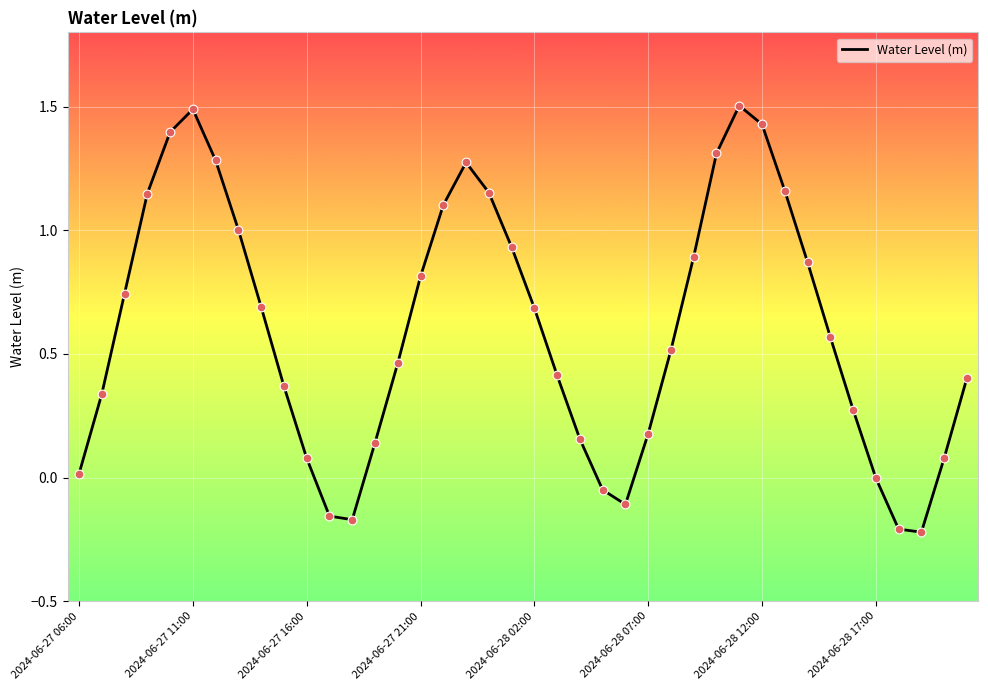

What is the maximum value shown in the chart?

1.5